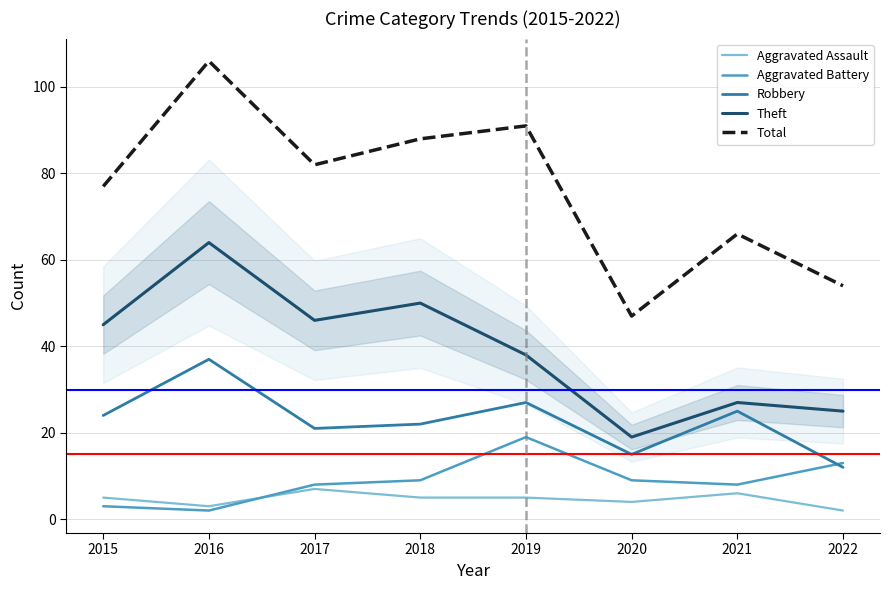

How many data points in Aggravated Battery are above 9?

2